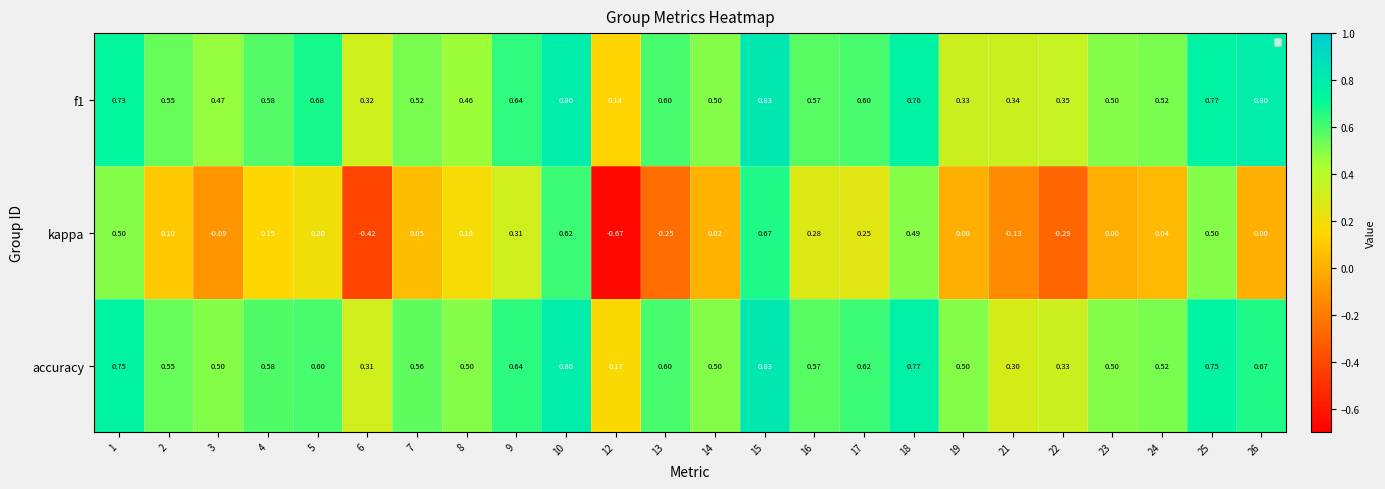

How many data points does each series have?

24